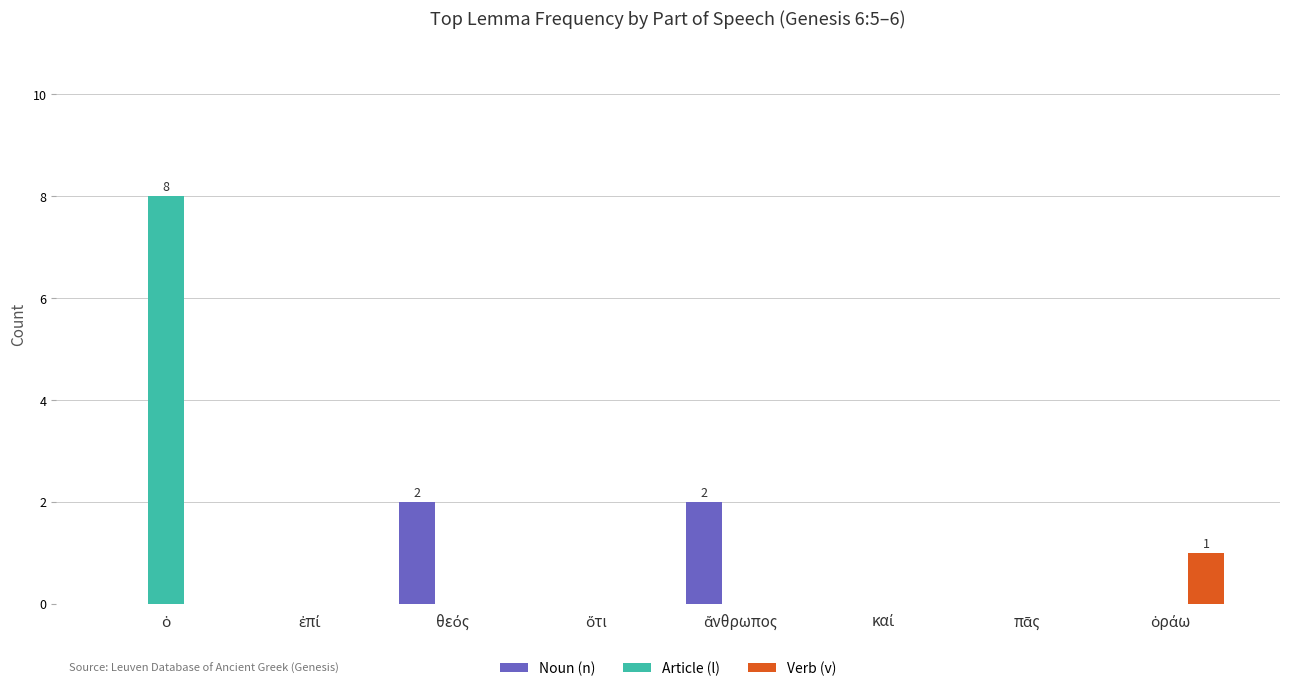

What is the greatest value displayed?

8